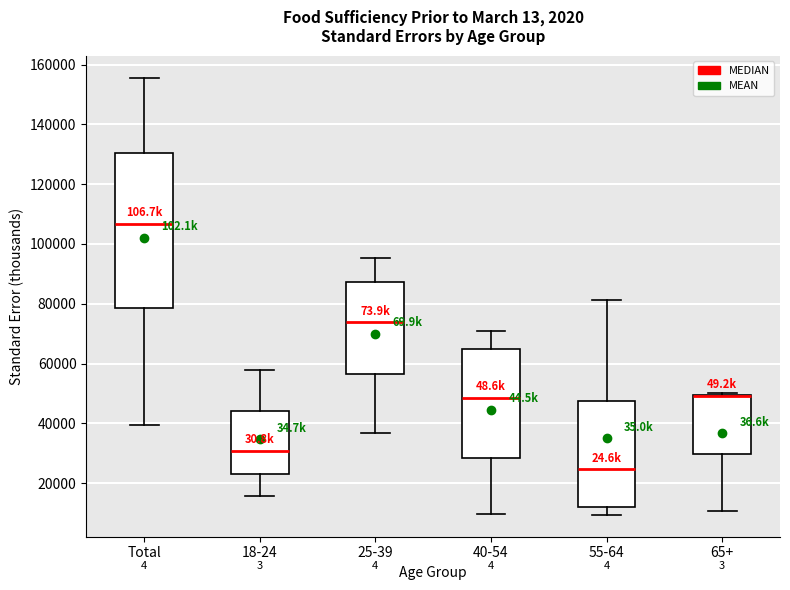

Reading left to right, read every box against the y-axis: the position of its median line, the range the box covers, and the ends of its whiskers. The values are not printed on the chart, so give them approximately, as read against the axis.

Total: median 106000, box 78000 to 130000, whiskers 40000 to 156000
18-24: median 30000, box 24000 to 44000, whiskers 16000 to 58000
25-39: median 74000, box 56000 to 88000, whiskers 36000 to 96000
40-54: median 48000, box 28000 to 64000, whiskers 10000 to 72000
55-64: median 24000, box 12000 to 48000, whiskers 10000 to 82000
65+: median 50000 (drawn on the box's upper edge), box 30000 to 50000, whiskers 10000 to 50000